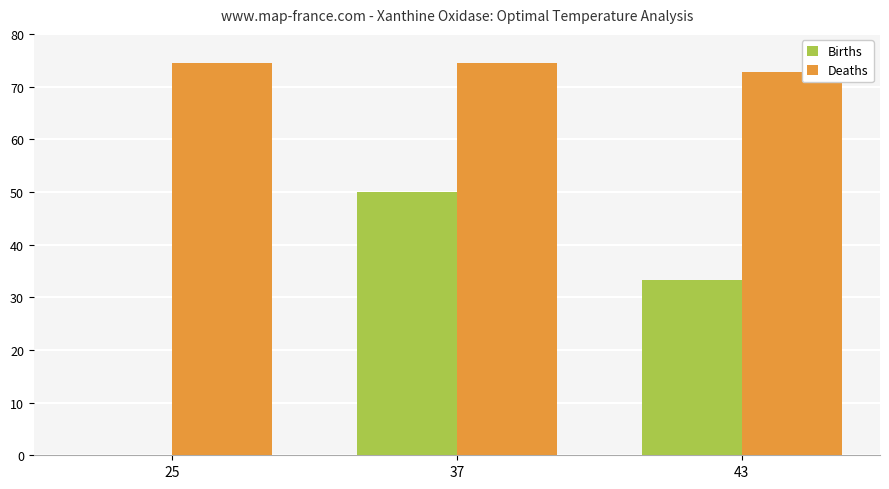

At which category is the sum across all series the highest?

37